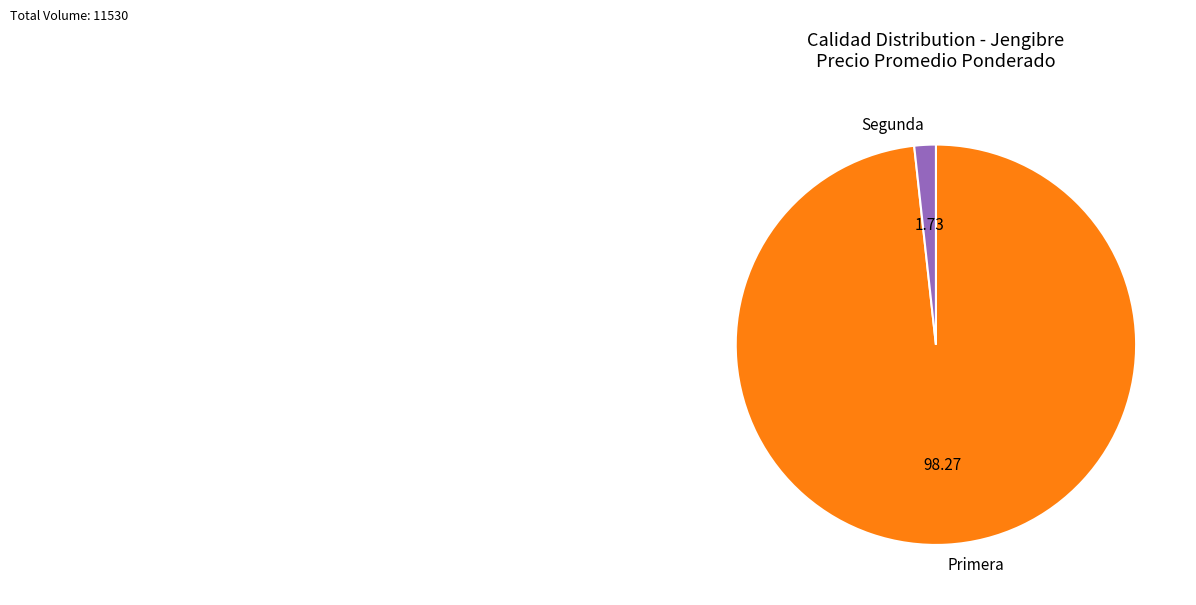

Rank the categories by value from highest to lowest.

Primera, Segunda